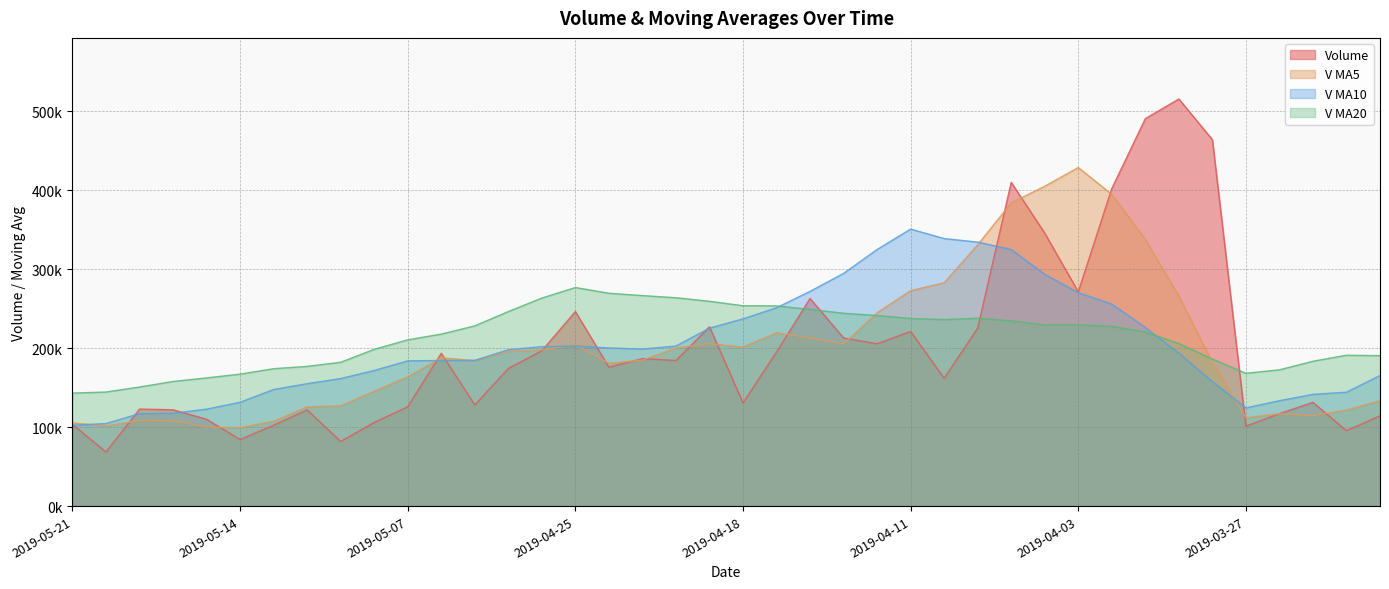

What position from the left is 2019-04-10?

27